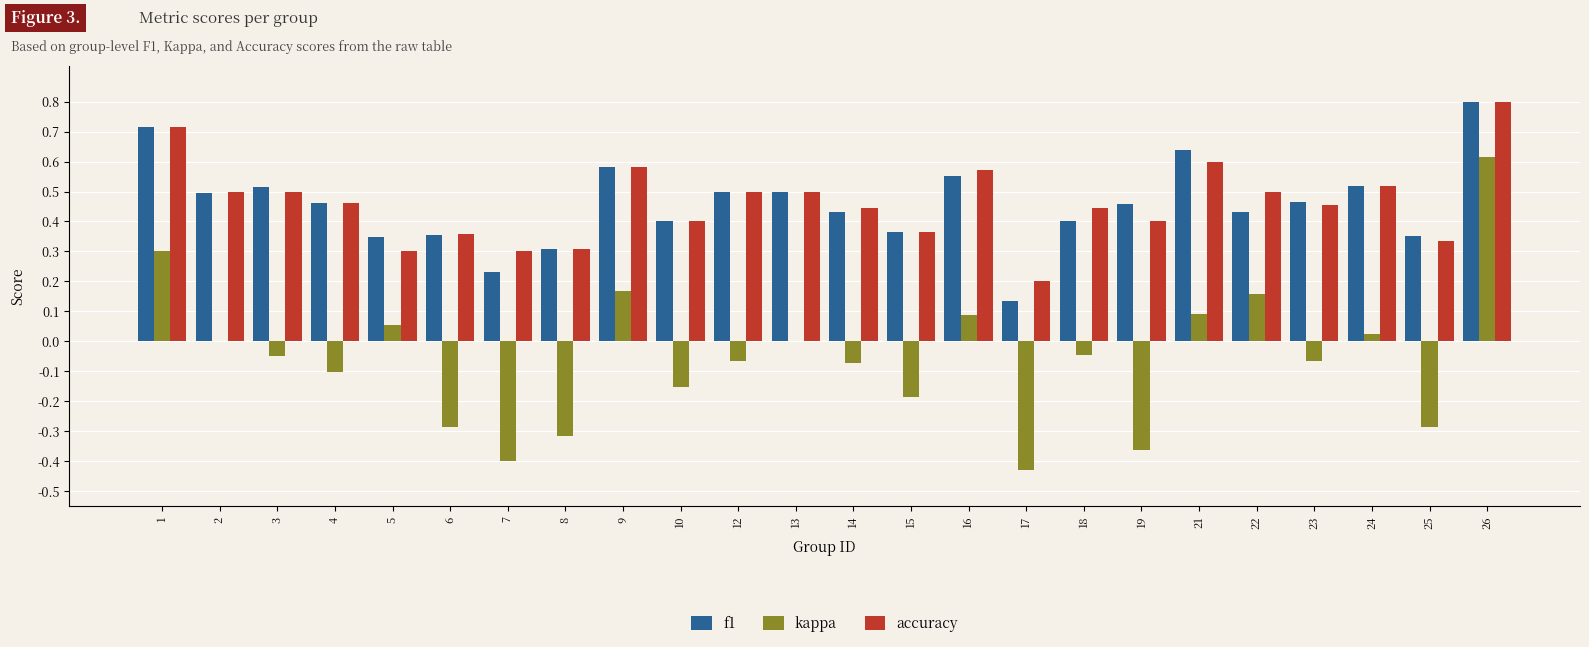

What is the sum of all f1 values?

11.0